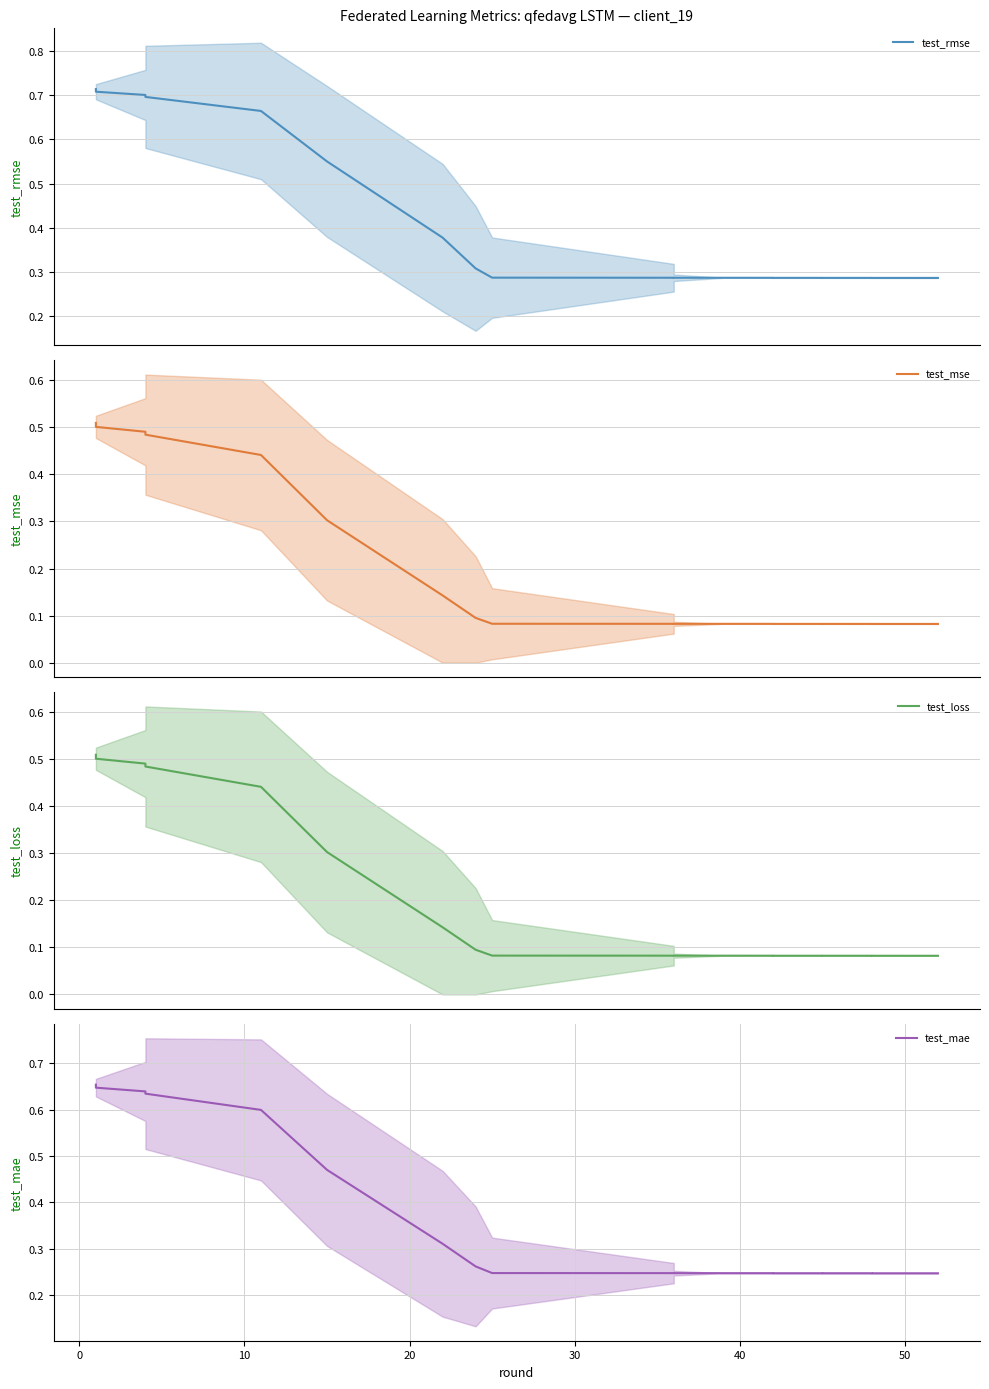

True or false: test_mse has more than 1 interior local peaks.

False